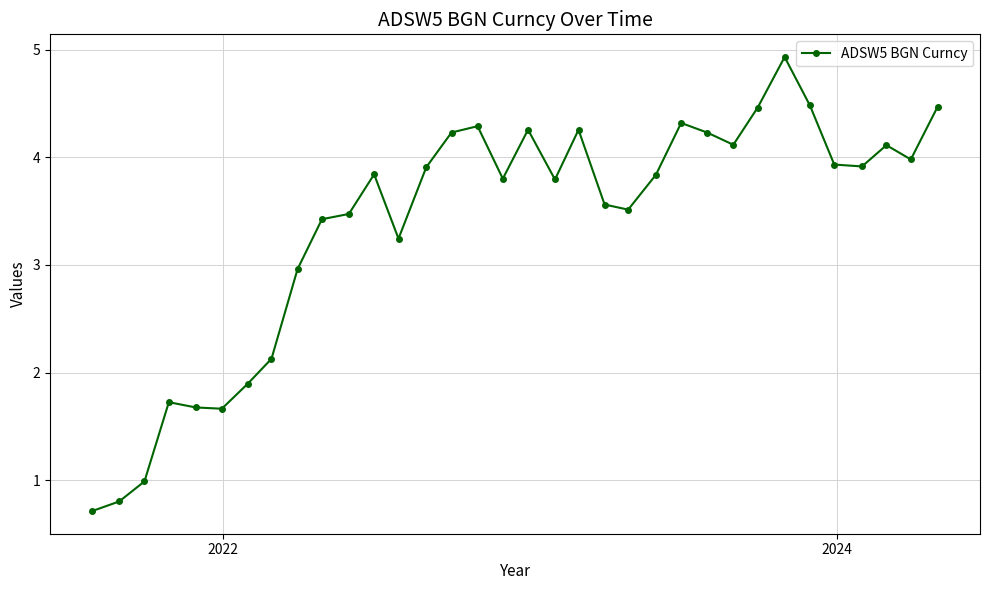

What is the average value?

3.4